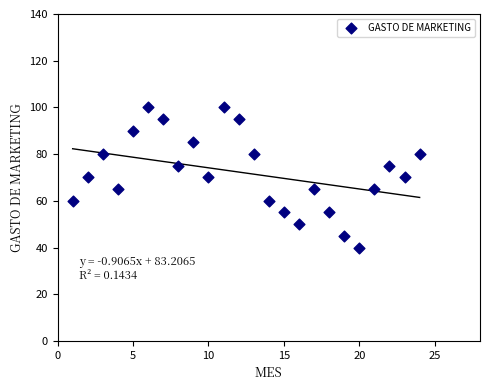

What is the range of X values (max minus min)?

23